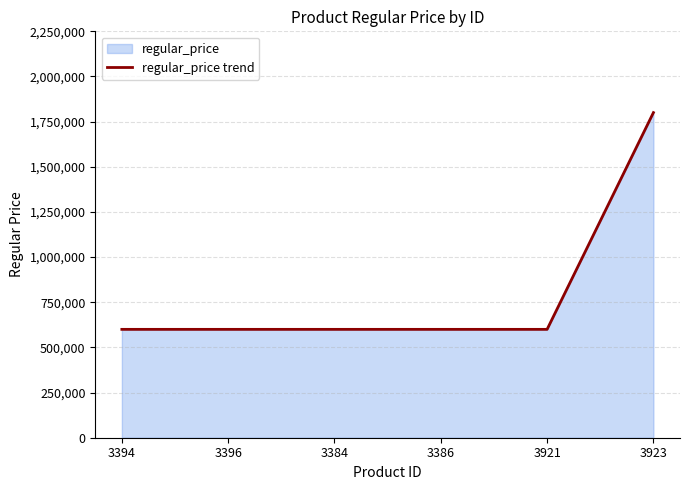

Which has a higher value, 3396 or 3923?

3923